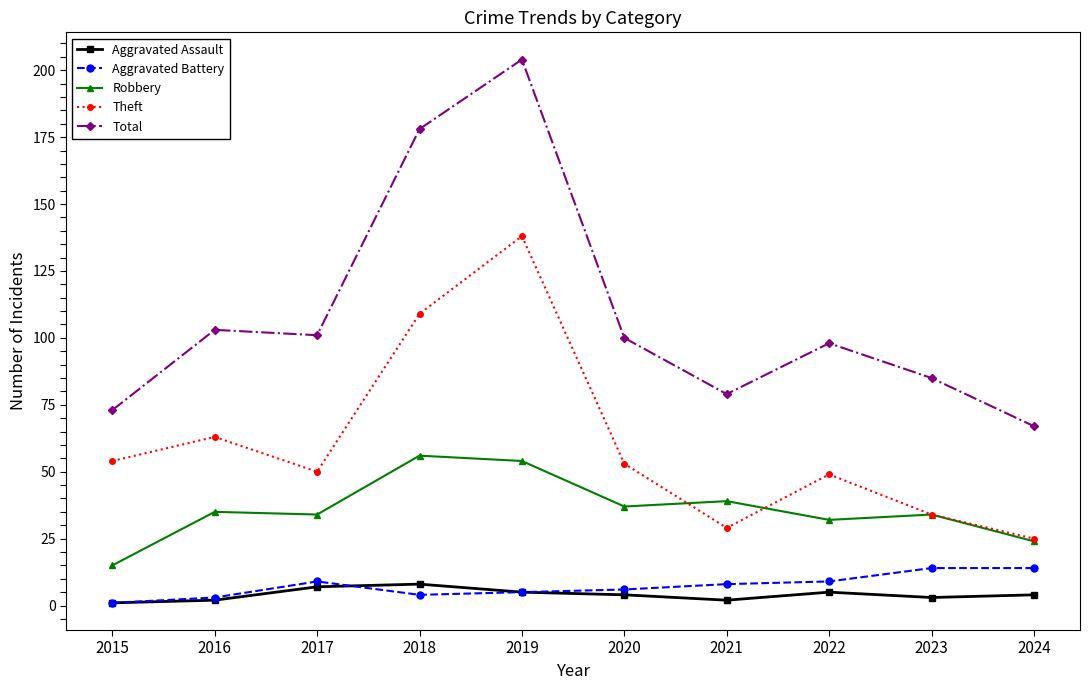

The value of Robbery at 2022 is 47. True or false?

False